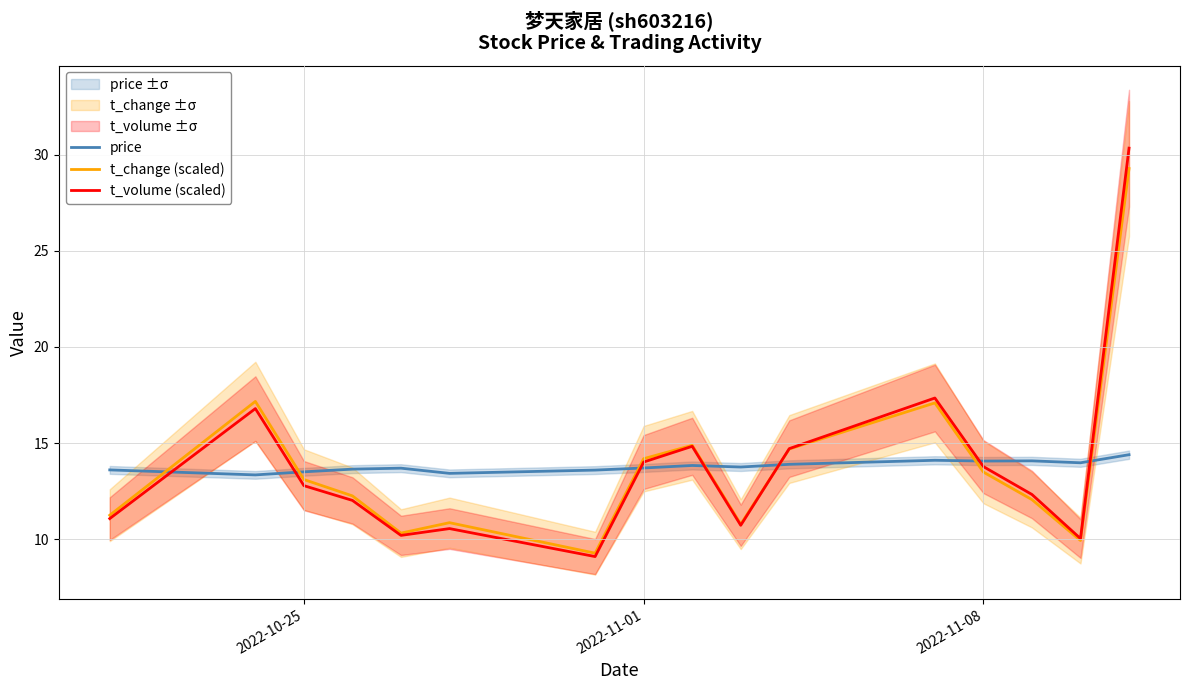

True or false: t_volume (scaled) has more than 0 points higher than both neighbors.

True